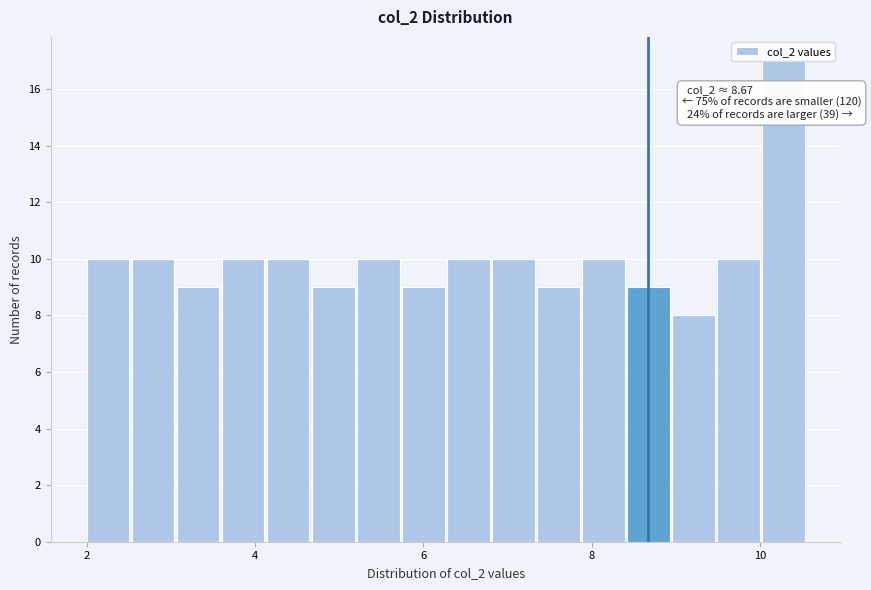

Read against the x-axis, roughly where is the centre of the tallest bar?

10.2